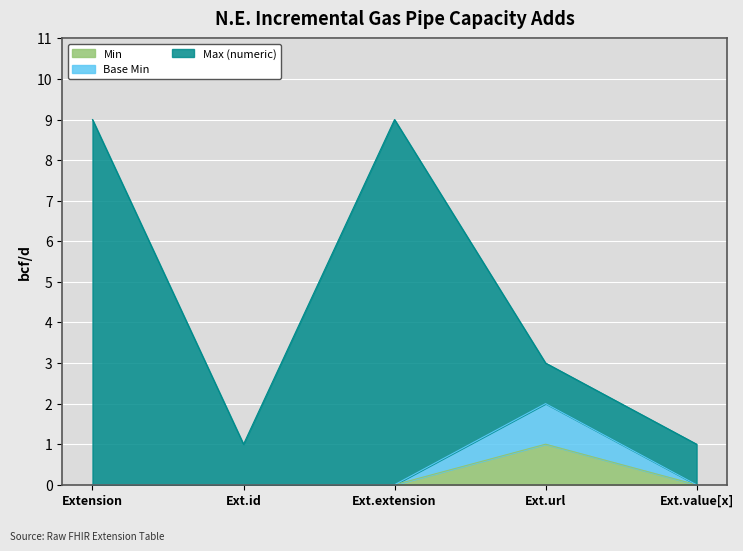

True or false: Min has more than 1 points higher than both neighbors.

False